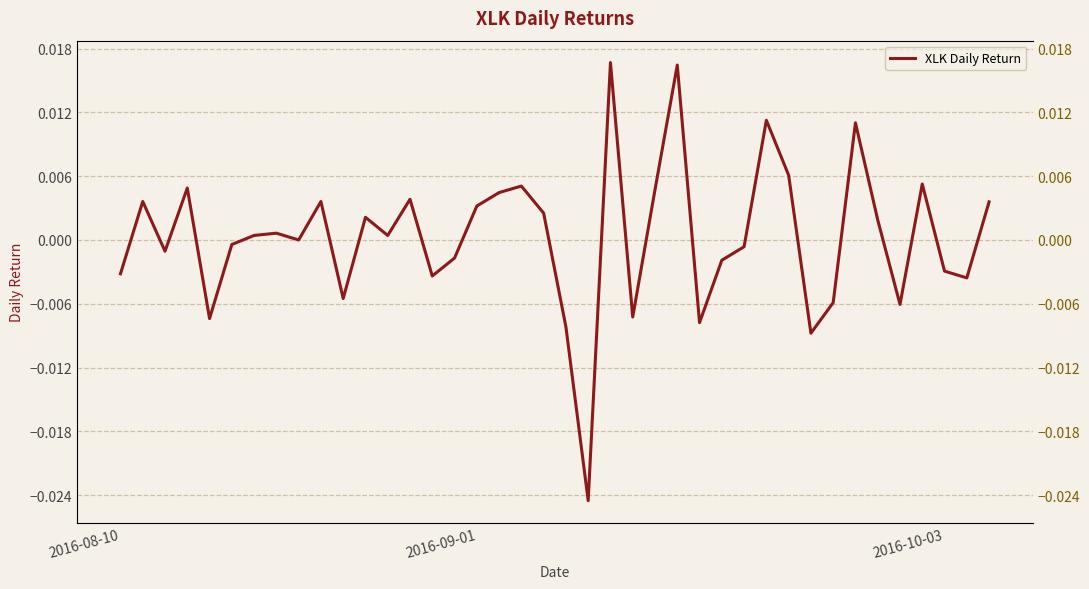

How many interior local valleys (lower than both neighbors) does the data have?

12